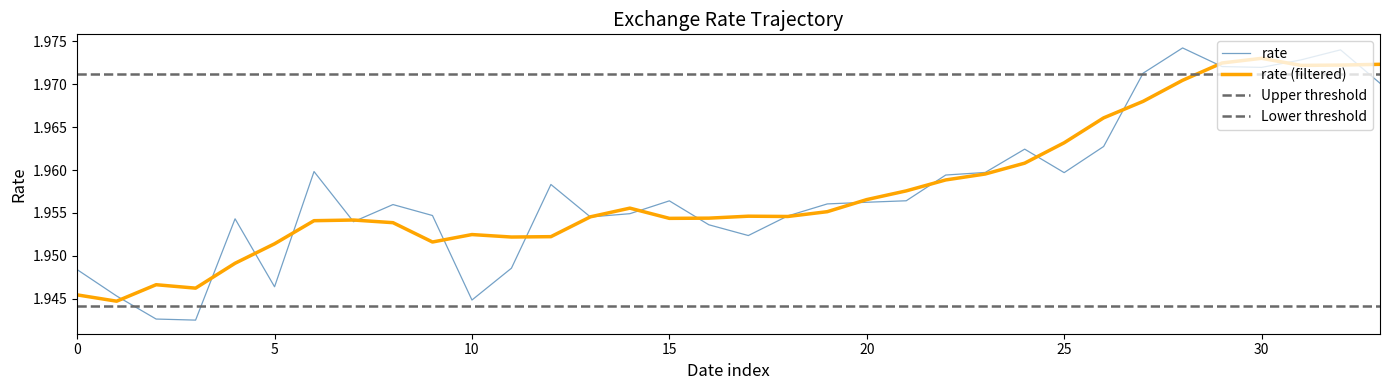

Reading left to right, extract all data points from this chart.

1.9	1.9	1.9	1.9	2.0	1.9	2.0	2.0	2.0	2.0	1.9	1.9	2.0	2.0	2.0	2.0	2.0	2.0	2.0	2.0	2.0	2.0	2.0	2.0	2.0	2.0	2.0	2.0	2.0	2.0	2.0	2.0	2.0	2.0